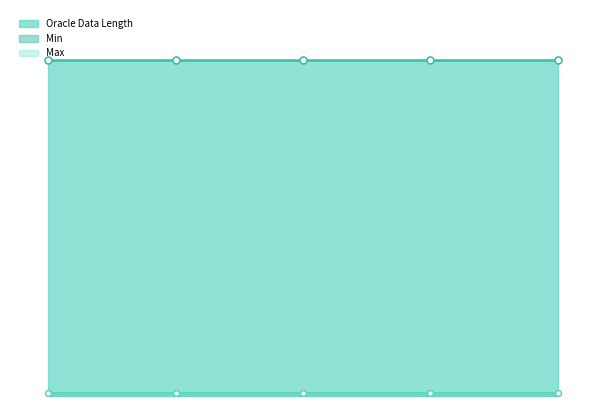

What is the total value across all series at 3?

102